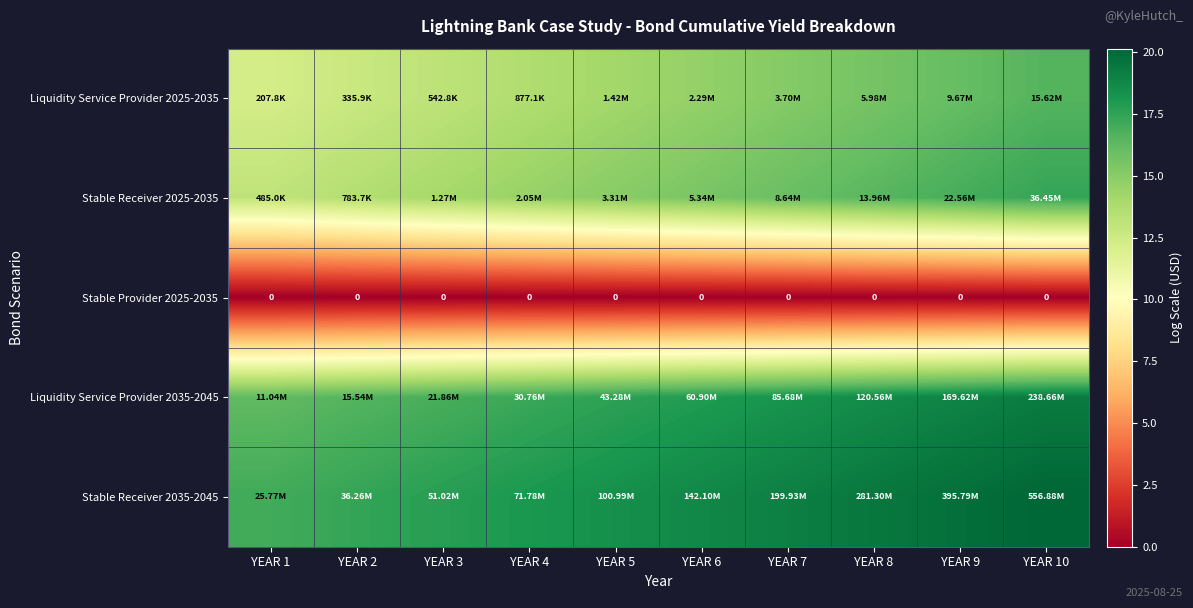

Which has a higher value, YEAR 2 or YEAR 3?

YEAR 3